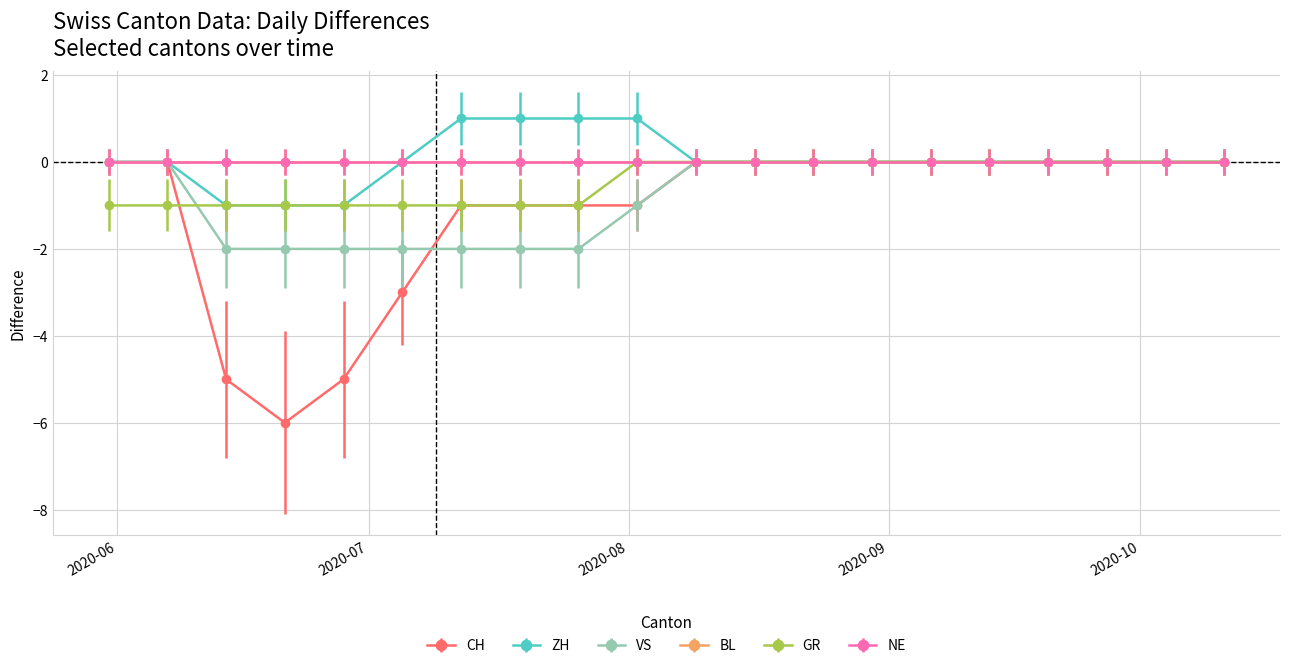

Does the chart have visible grid lines?

Yes